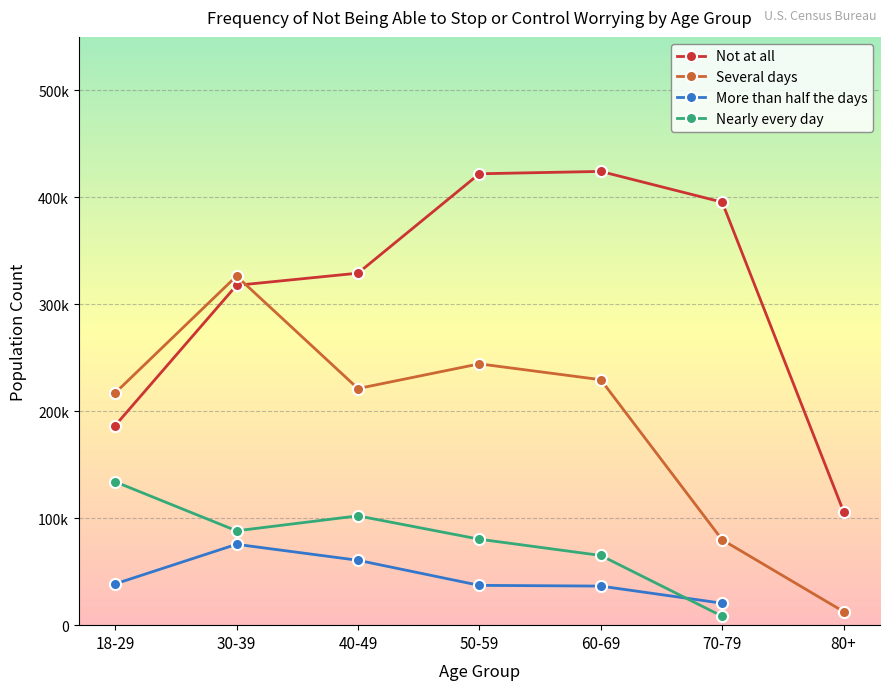

Between 18-29 and 40-49, which is larger?

40-49